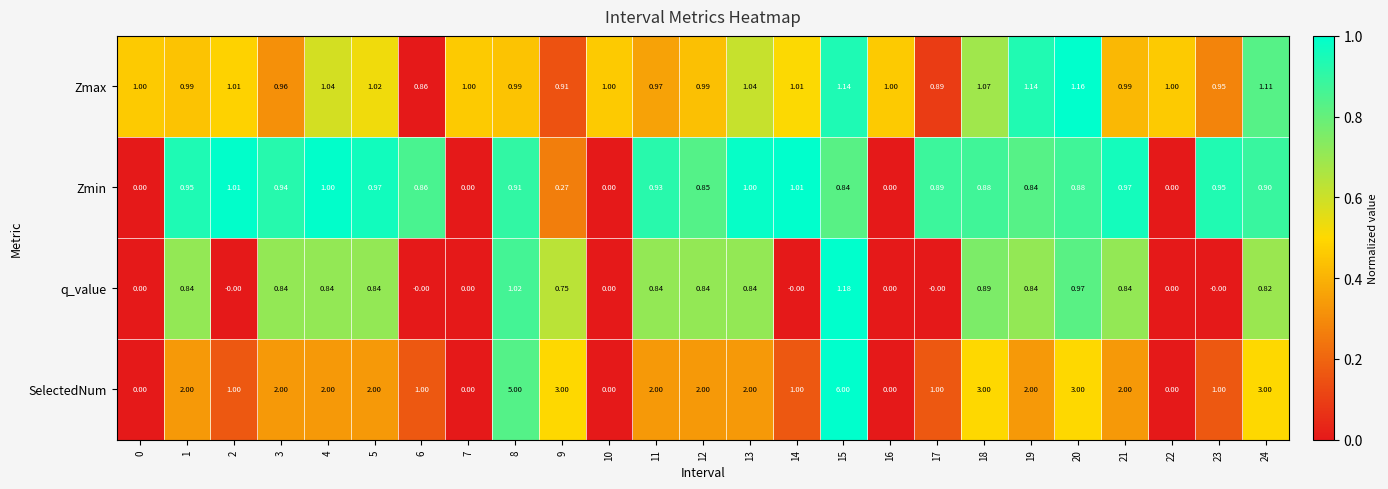

Rank the series by their maximum value, from highest to lowest.

SelectedNum, q_value, Zmax, Zmin